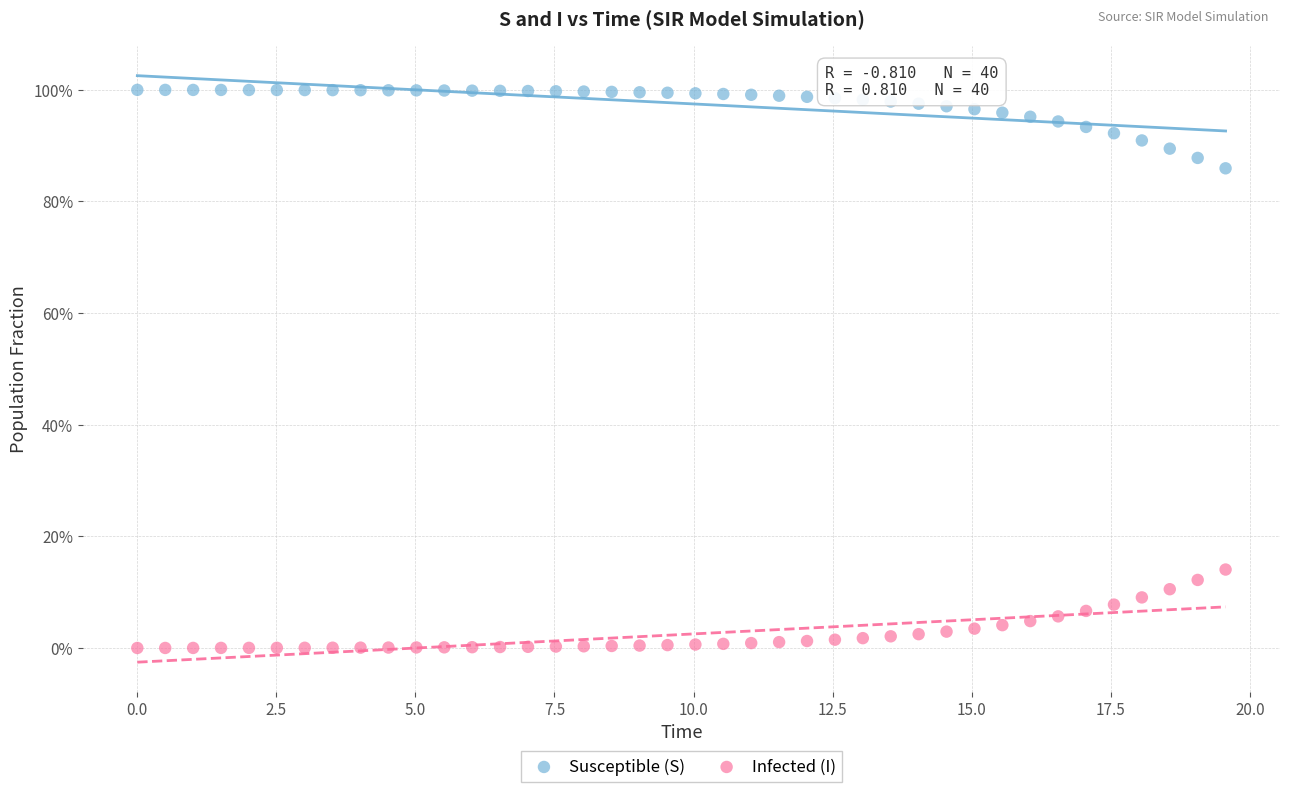

What are all the series names shown in the legend?

Susceptible (S), Infected (I)